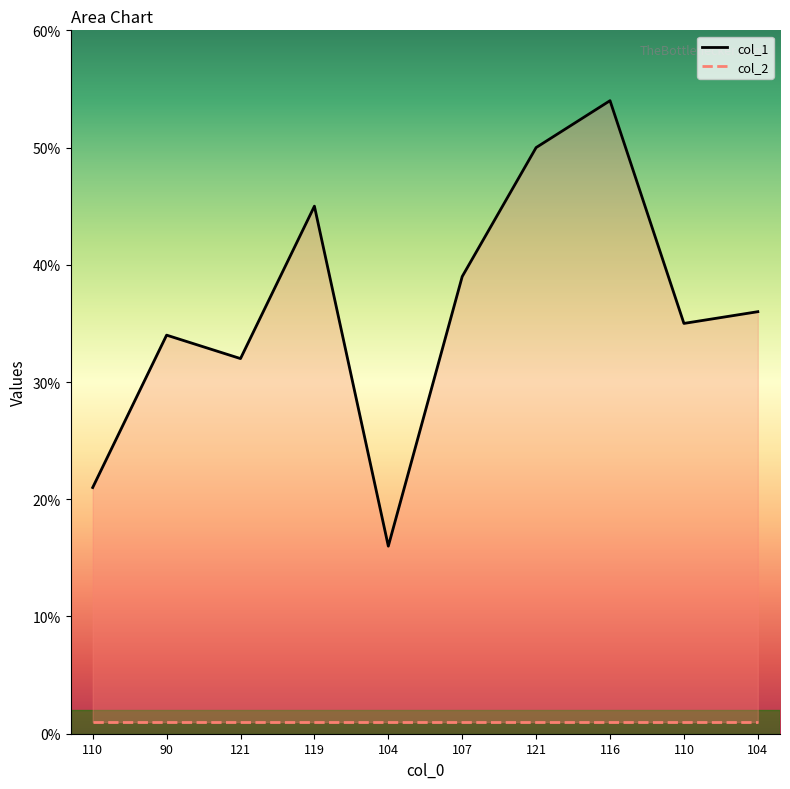

What is the label of the 8th point from the left?

116